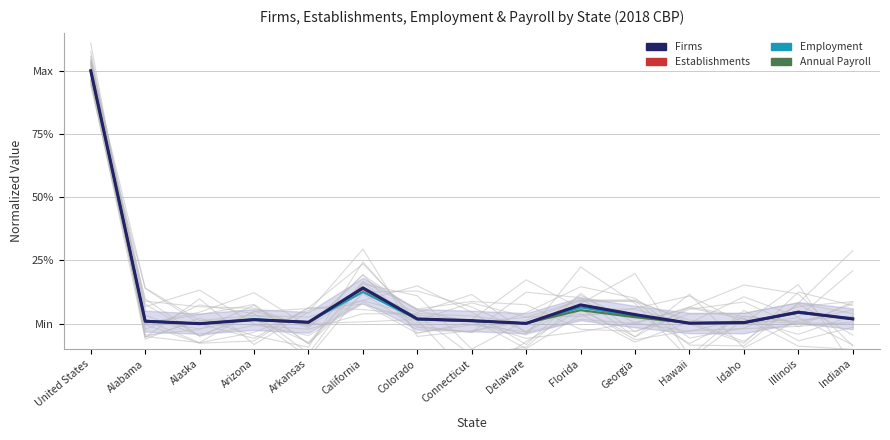

At how many categories does at least one series exceed 0?

14